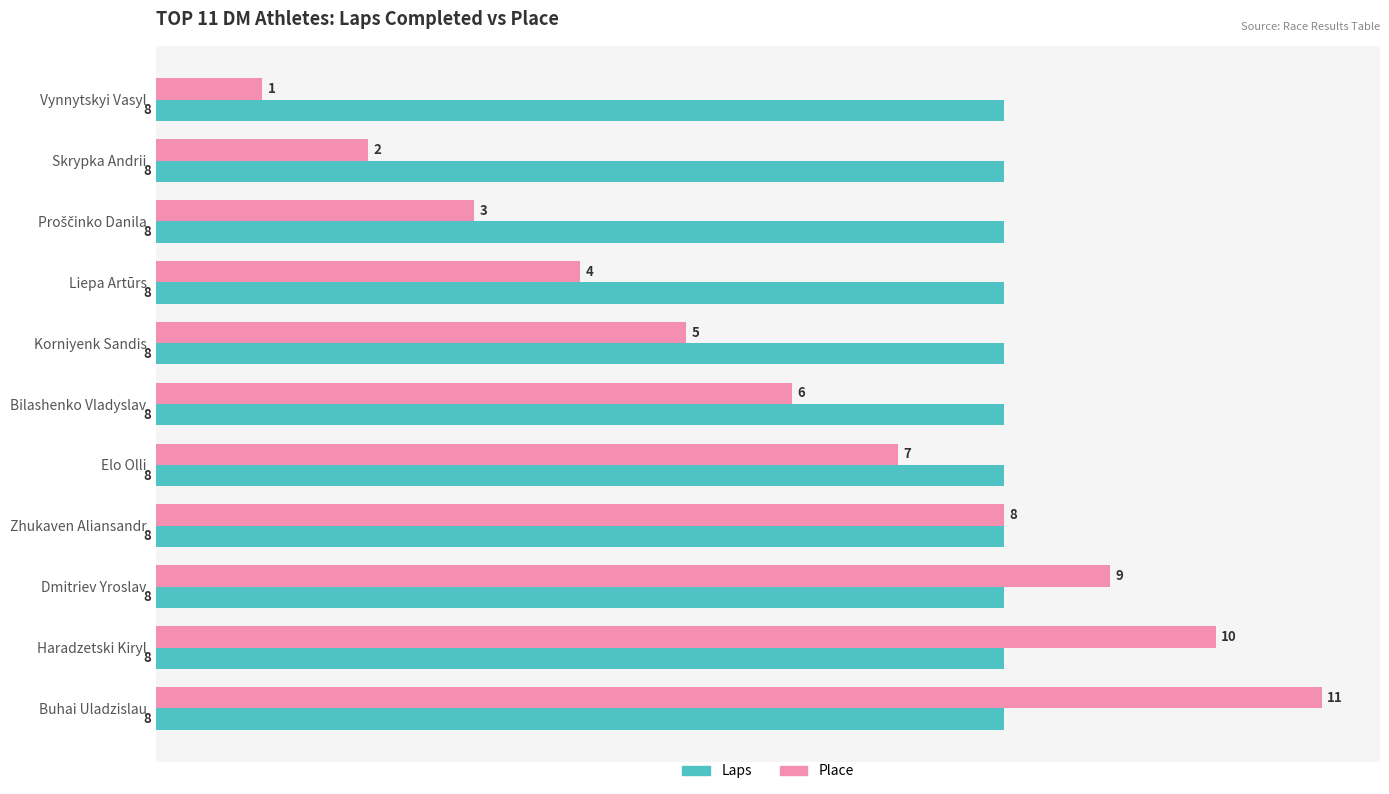

List the series in order of their peak value, lowest first.

Laps, Place